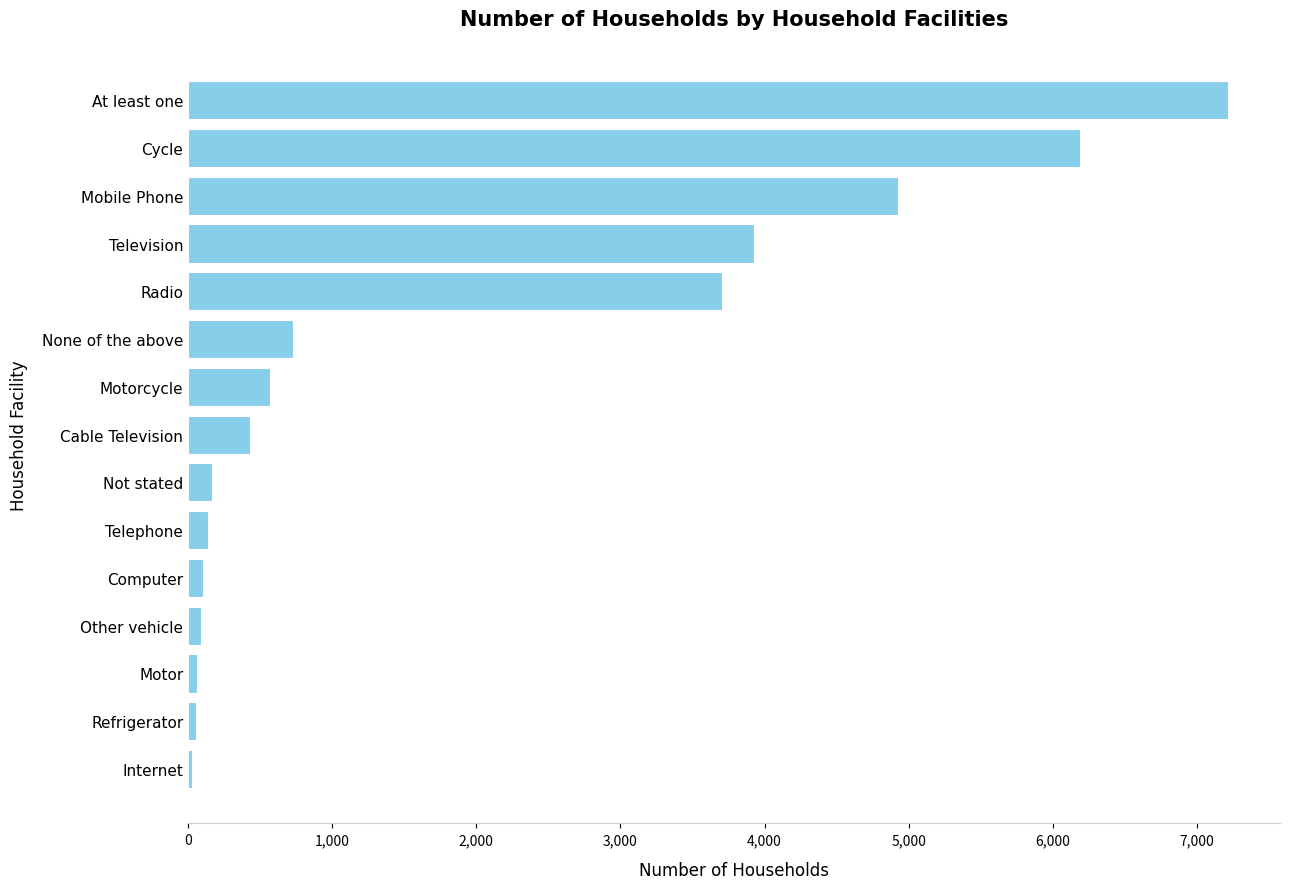

What is the difference between the maximum and minimum values?

7187